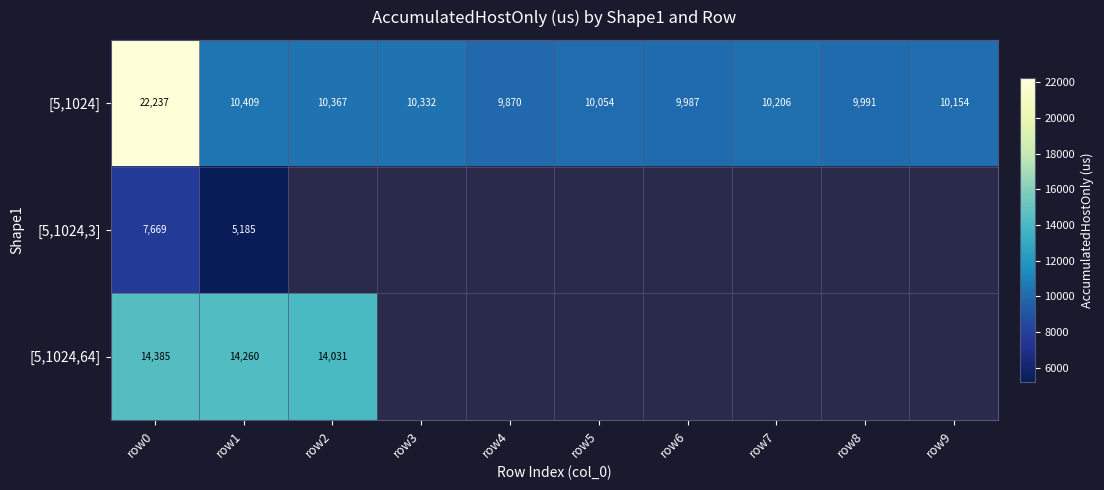

List the series in order of their peak value, highest first.

[5,1024], [5,1024,64], [5,1024,3]